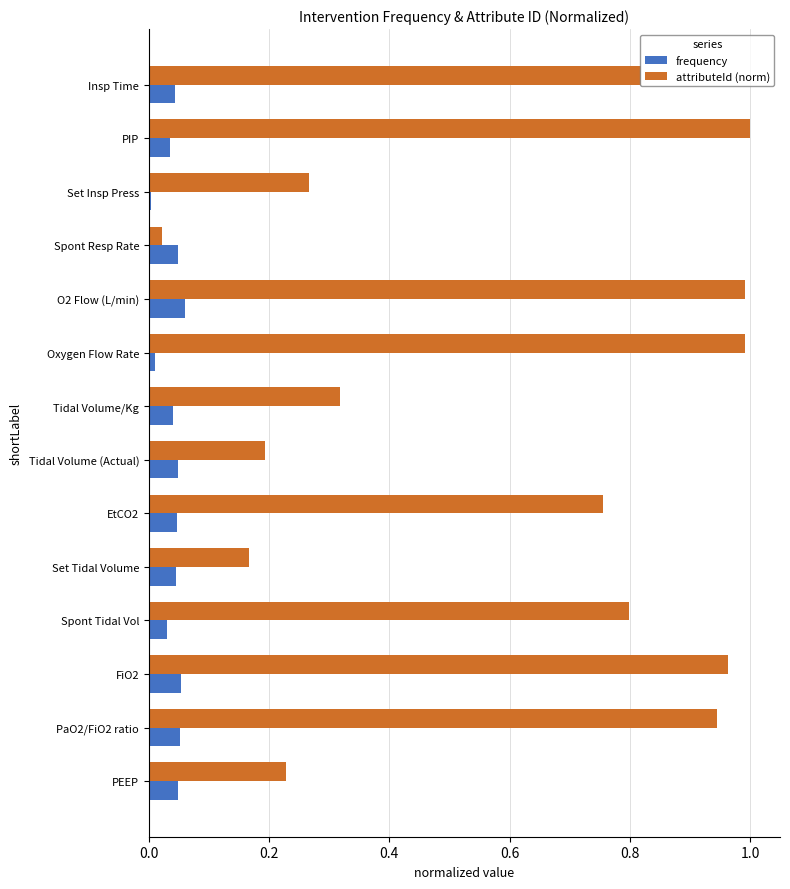

Between O2 Flow (L/min) and PEEP, which series saw the biggest shift?

attributeId (norm)